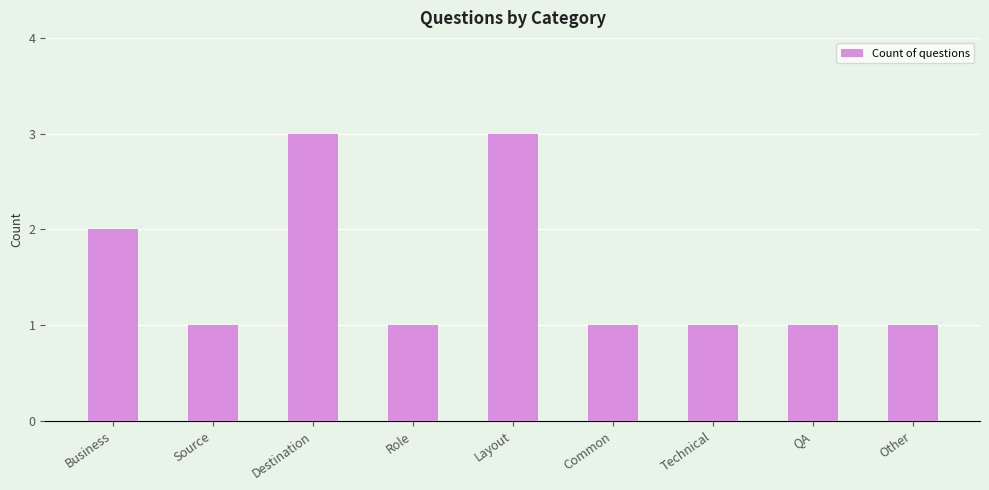

Reading left to right, extract all data points from this chart.

Business=2	Source=1	Destination=3	Role=1	Layout=3	Common=1	Technical=1	QA=1	Other=1